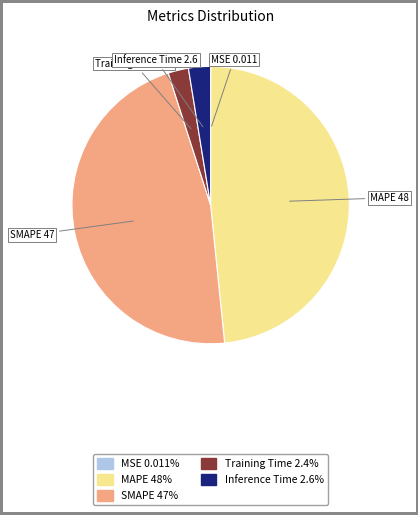

Between Training Time and SMAPE, which is larger?

SMAPE